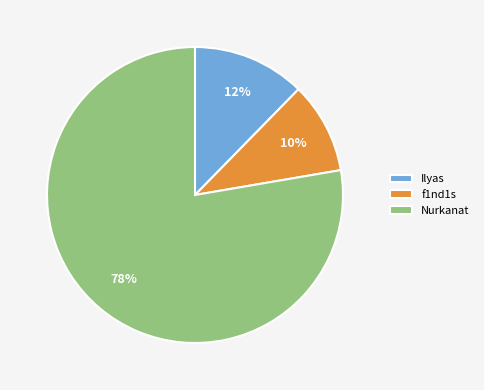

To the nearest percent, what is the average slice percentage?

33%